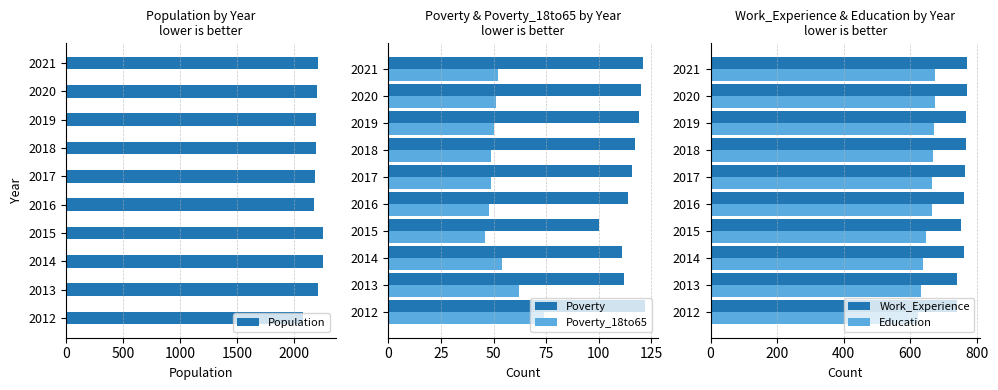

What is the difference between the maximum and minimum values in the Poverty series?

22